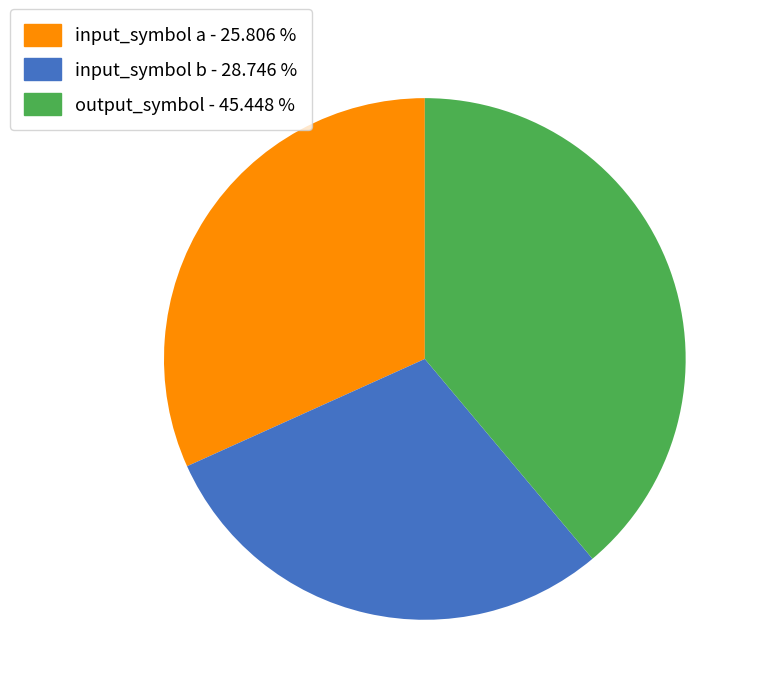

Is there any slice that represents more than half of the pie?

No